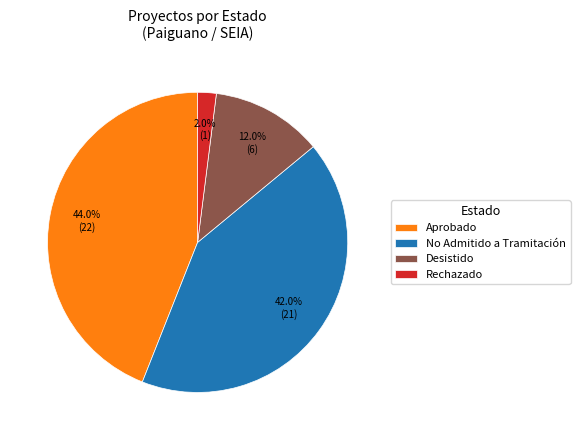

Which has a higher value, Desistido or No Admitido a Tramitación?

No Admitido a Tramitación